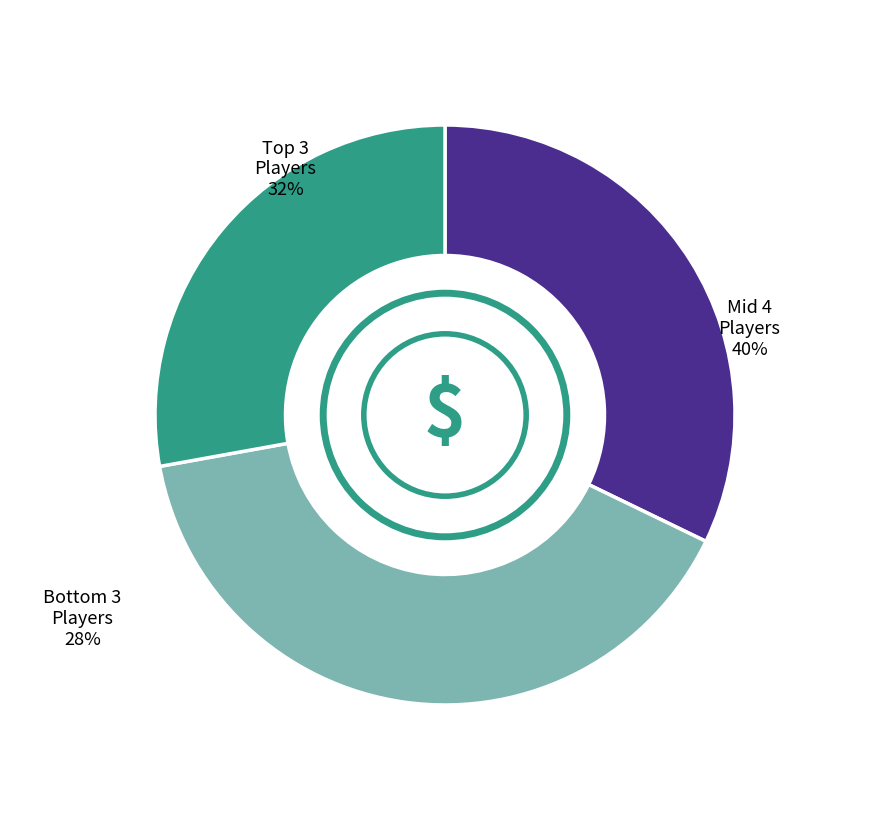

The Anonymous 6 slice represents 1% of the pie. True or false?

False